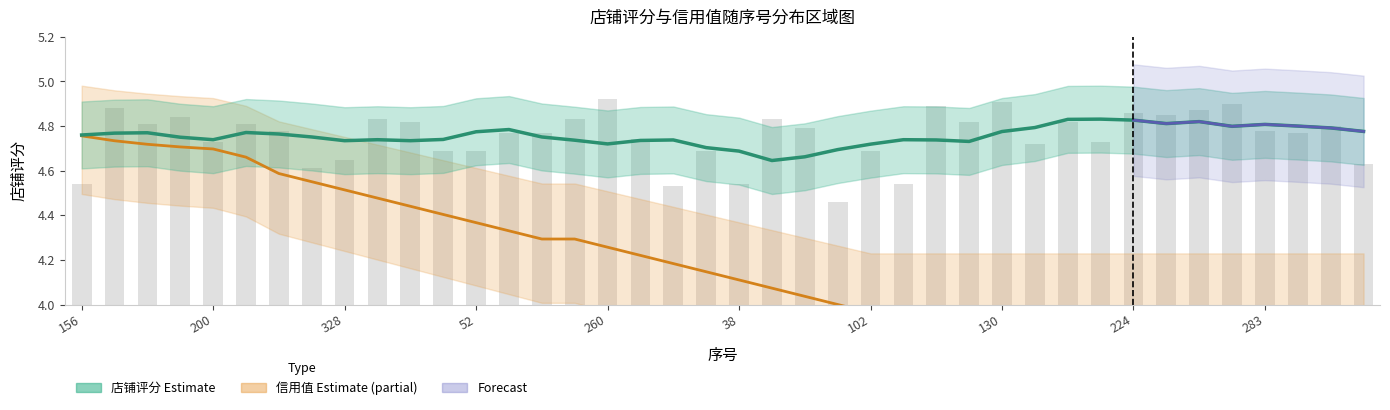

Between 308 and 267, which is larger?

308